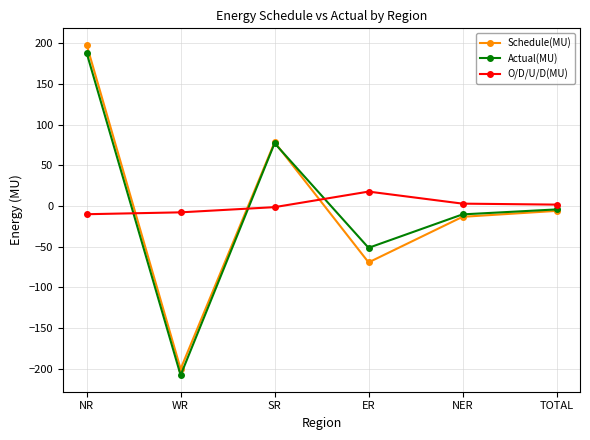

What is the label of the 1st point from the right?

TOTAL